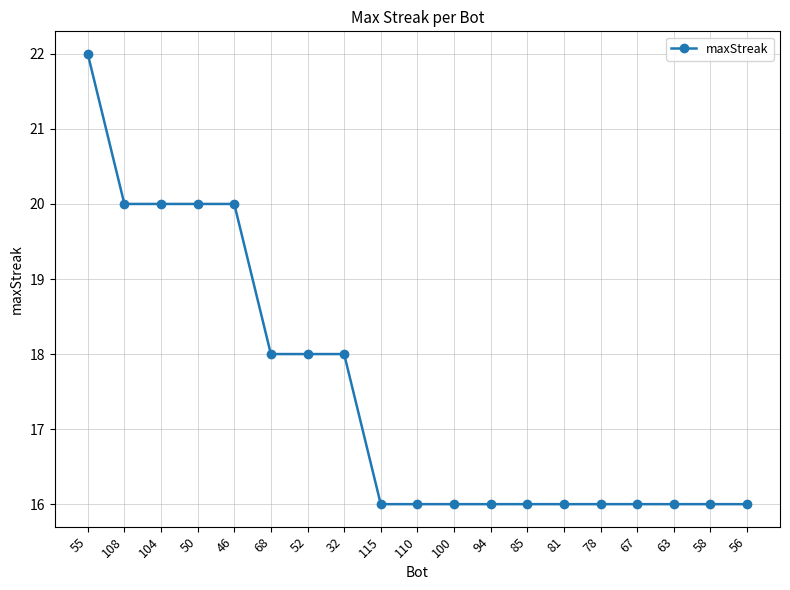

At which category does the chart reach its peak across all series?

55